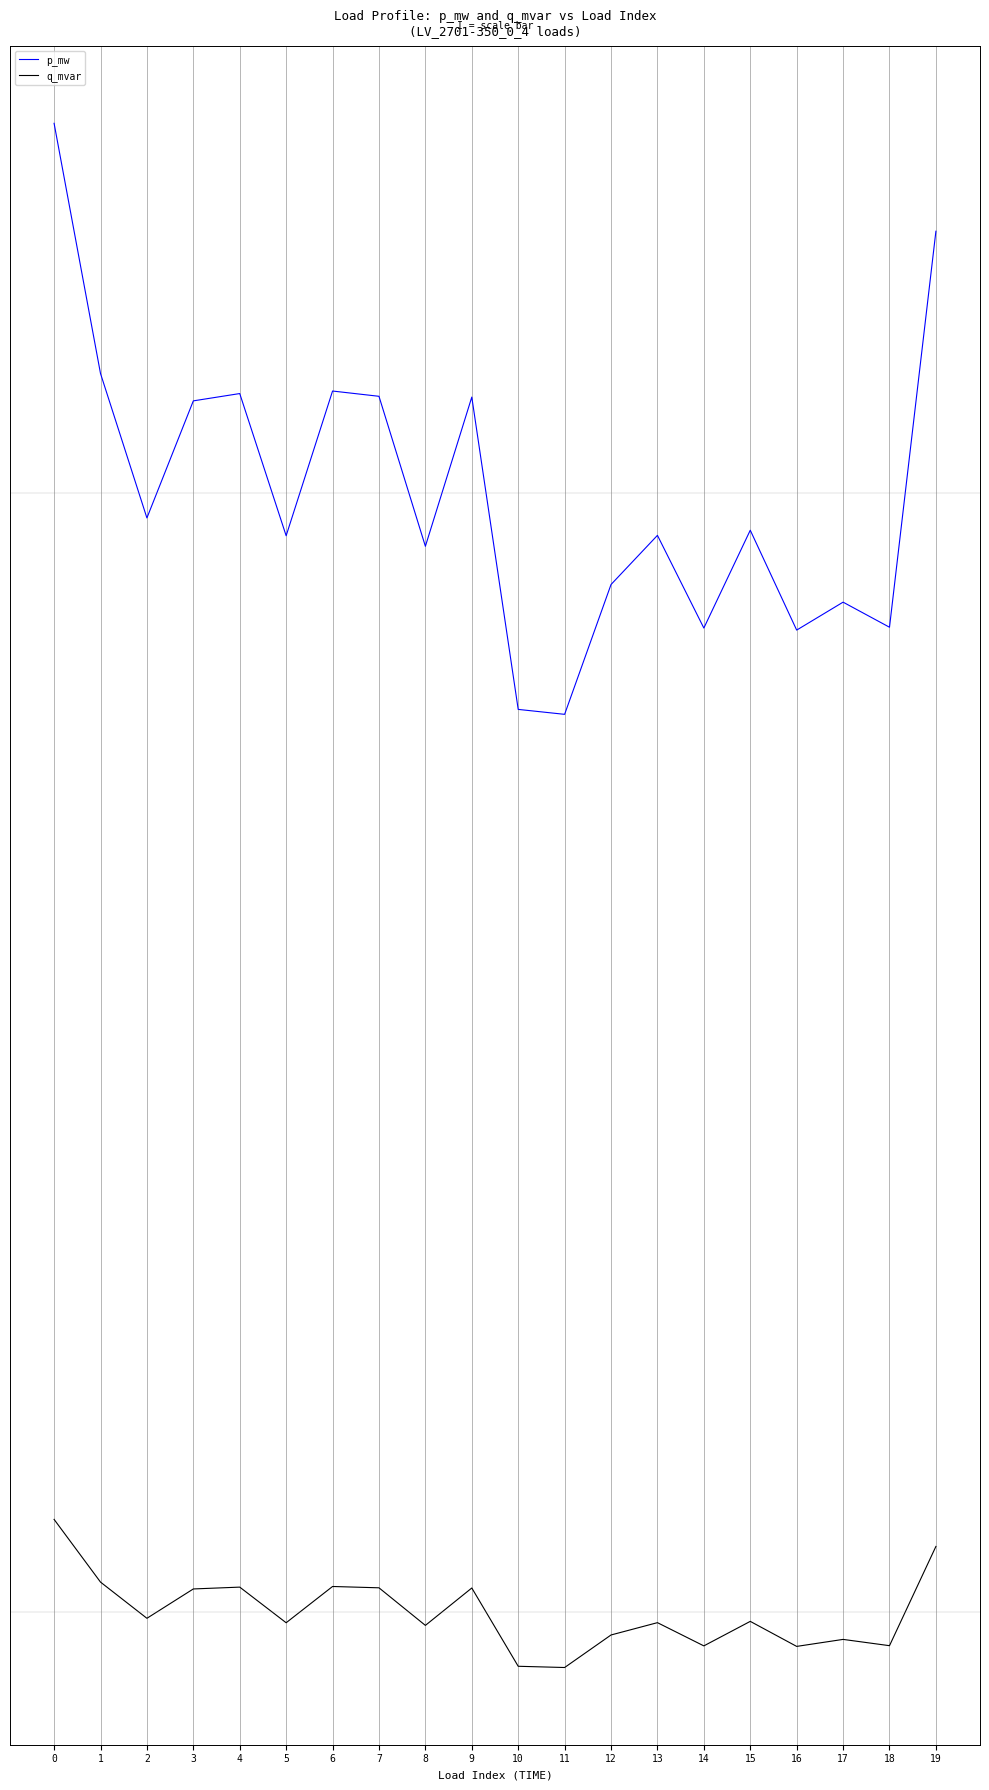

At which category does p_mw reach its first local valley?

2